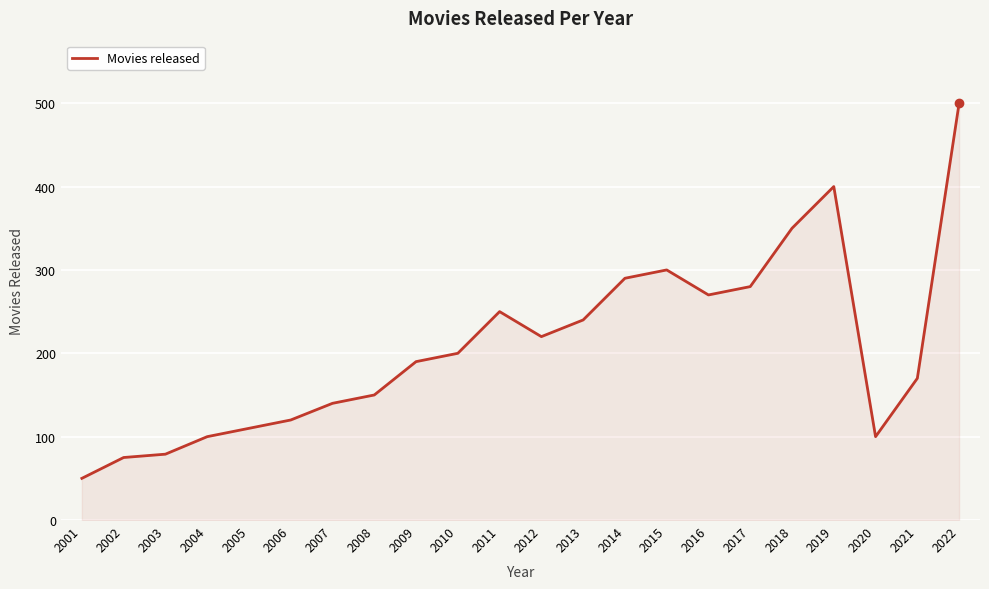

Where is the data nearest to the value 275?

2016